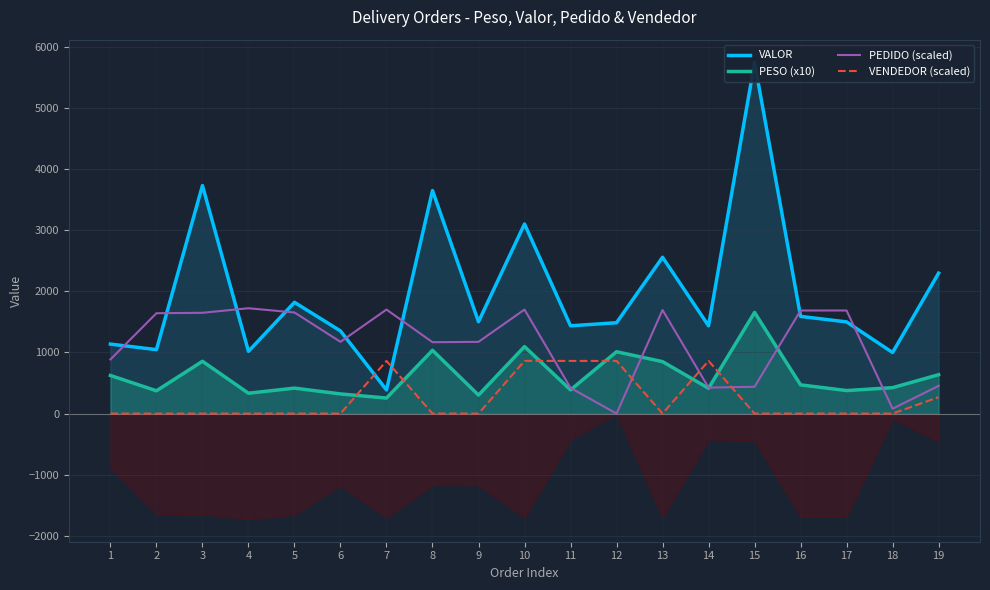

Count the number of categories in the chart.

19